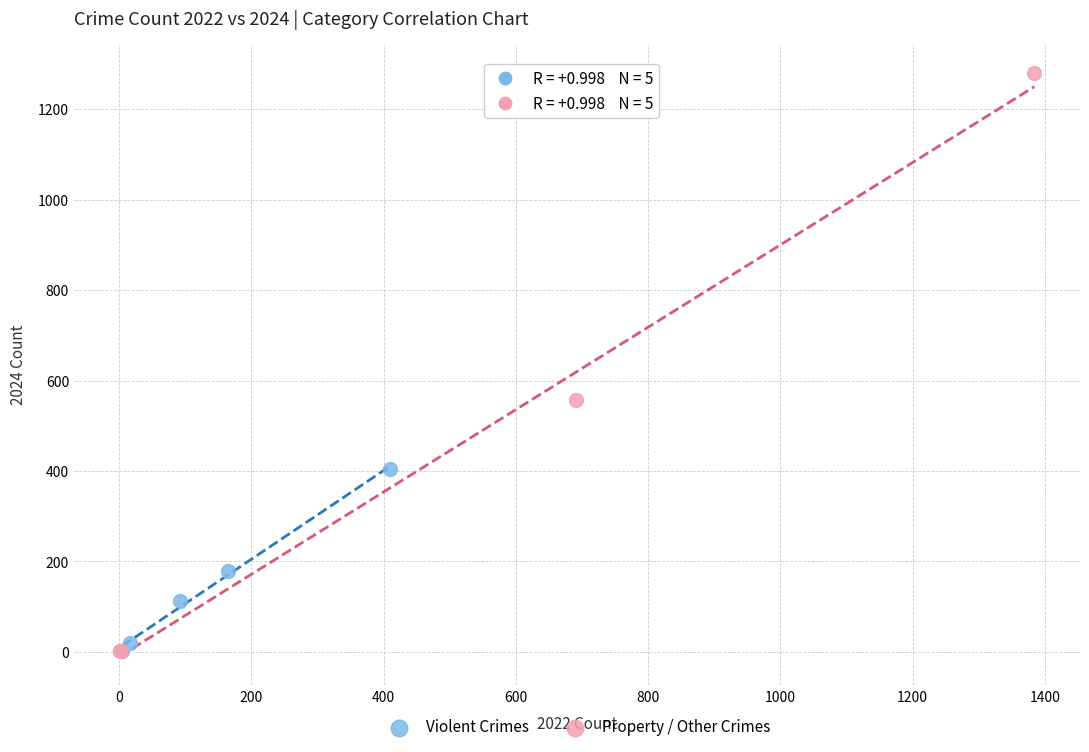

What are all the series names shown in the legend?

Violent Crimes, Property / Other Crimes